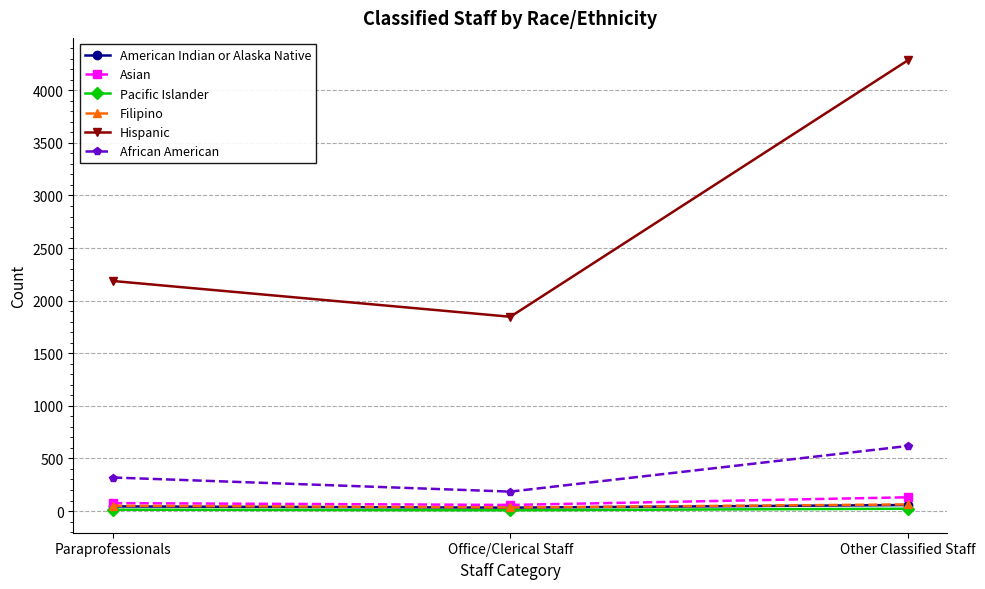

Is it true that African American equals 318.7 at Paraprofessionals?

True